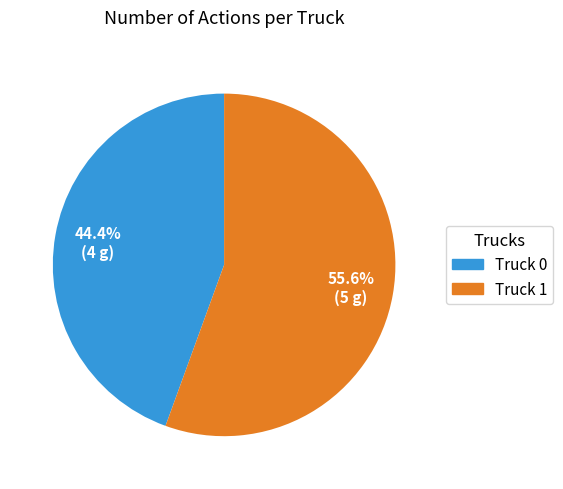

To the nearest percent, what portion does Truck 1 represent?

56%